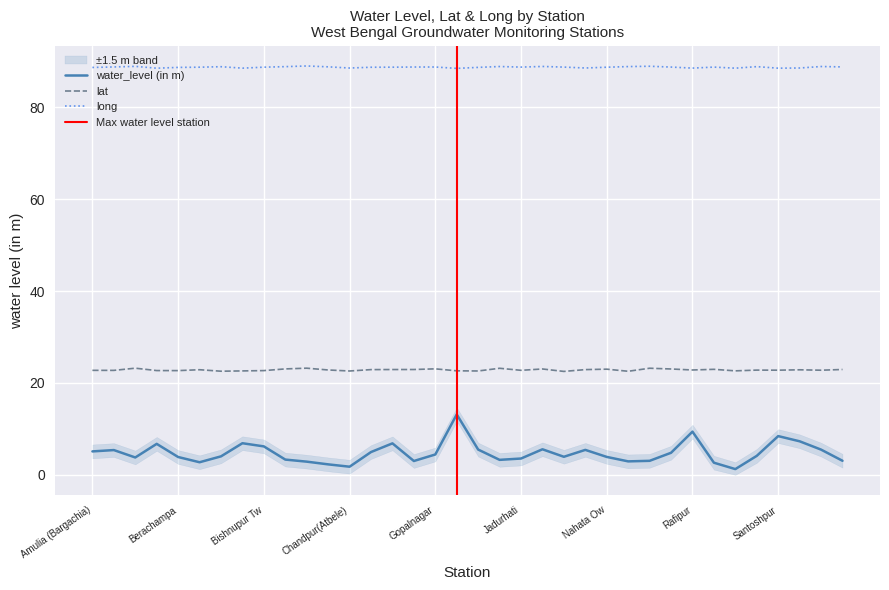

True or false: long has more than 2 interior local peaks.

True